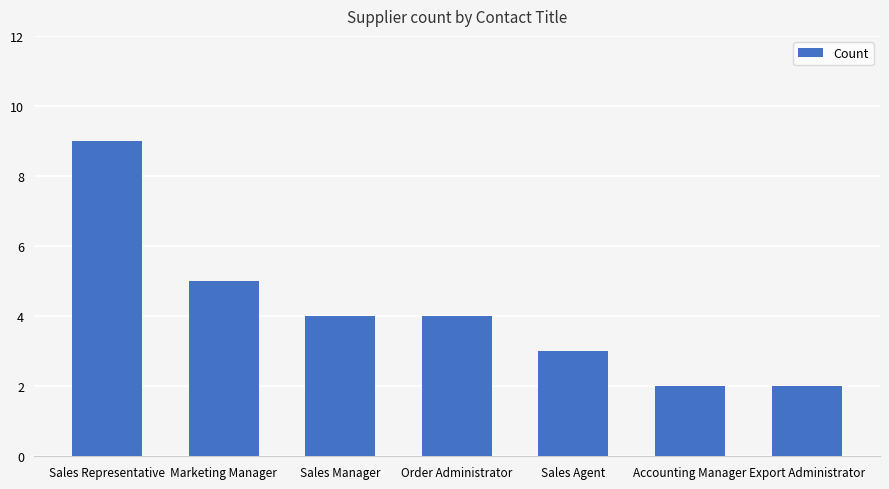

What is the maximum value shown in the chart?

9